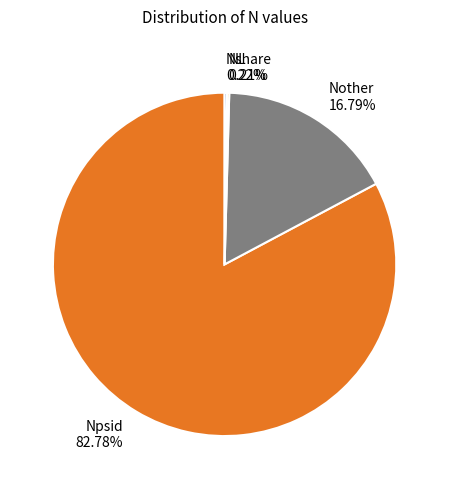

Does any single category account for the majority?

Yes